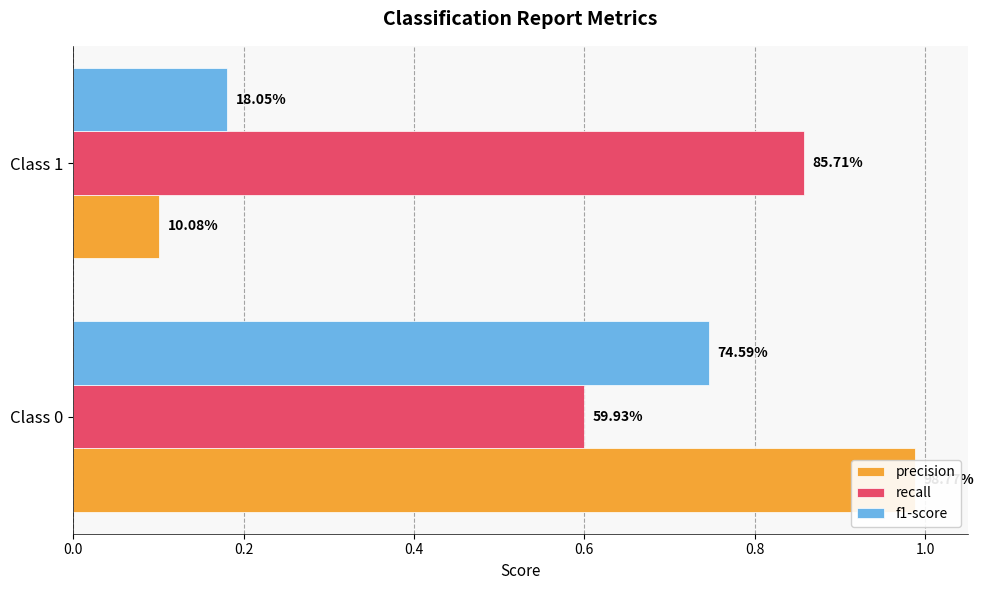

True or false: f1-score has a value of 0.7 at Class 0.

True